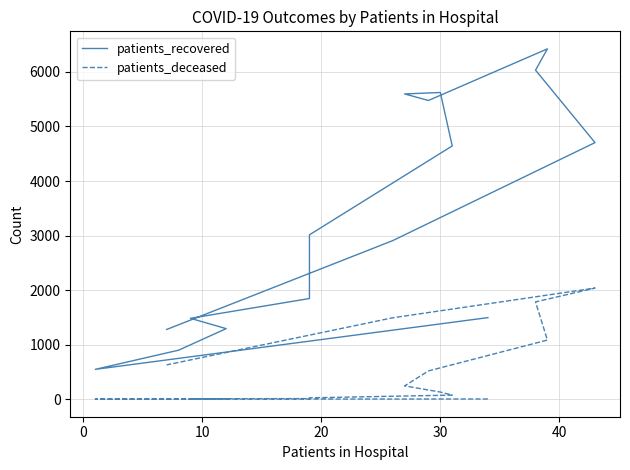

Does the chart display data point markers on the line(s)?

No